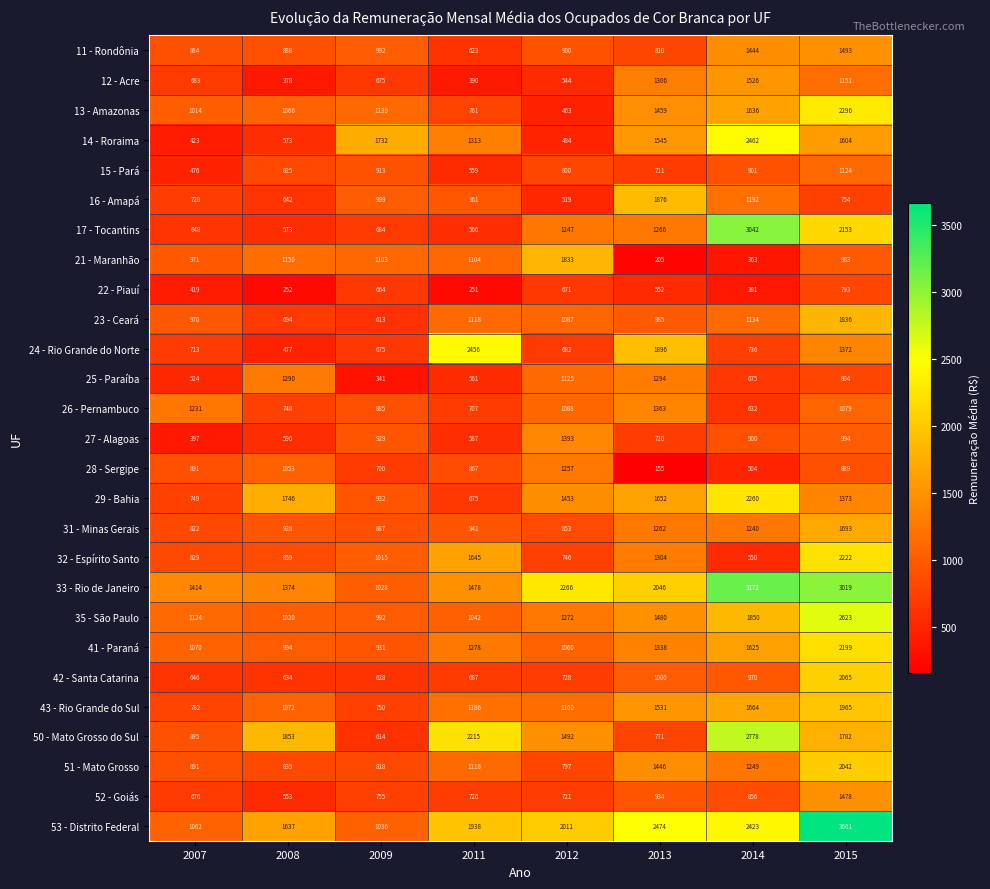

What is the difference between the highest and lowest values at 2014?

2809